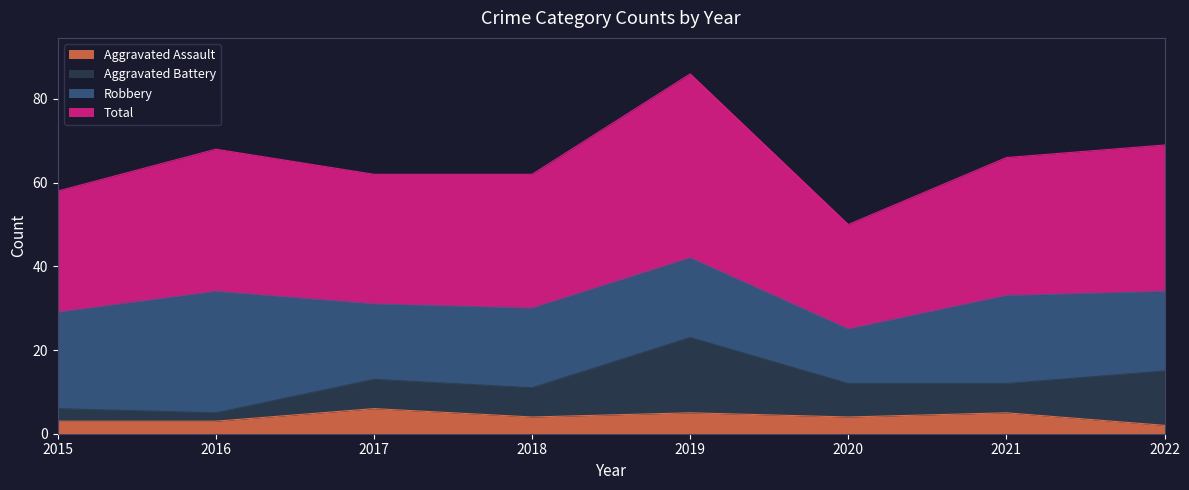

What is the spread (max minus min) of values at 2022?

67